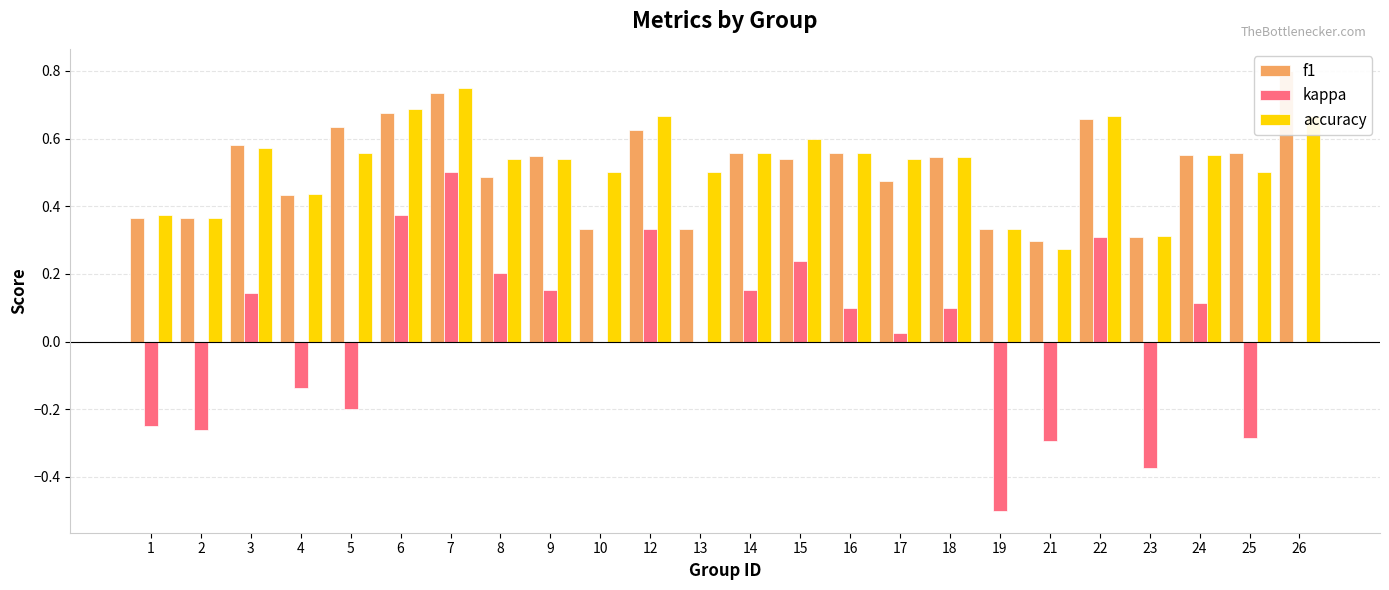

What is the difference between the maximum and minimum values in the kappa series?

1.0